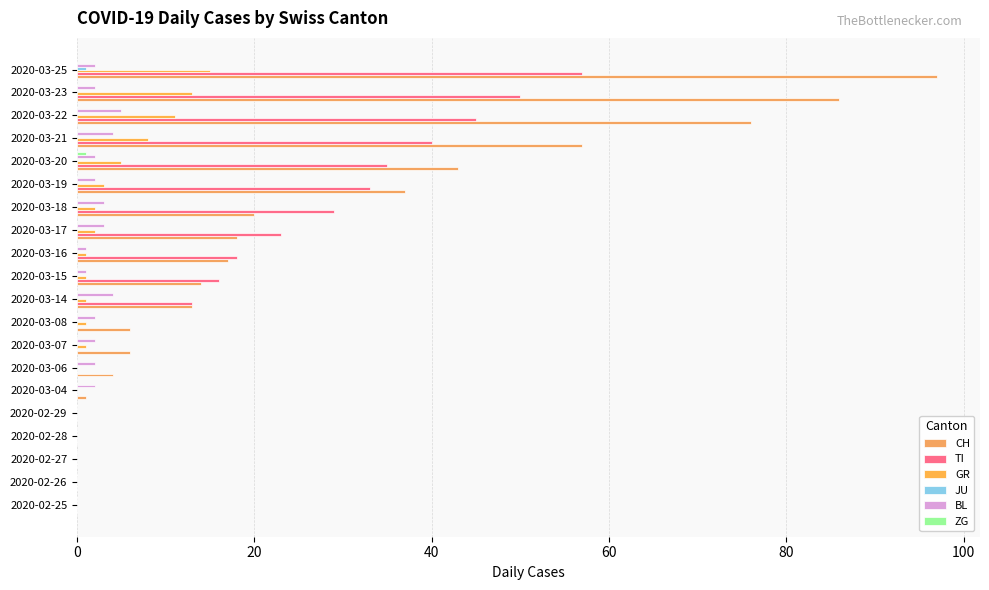

Count the number of categories in the chart.

20